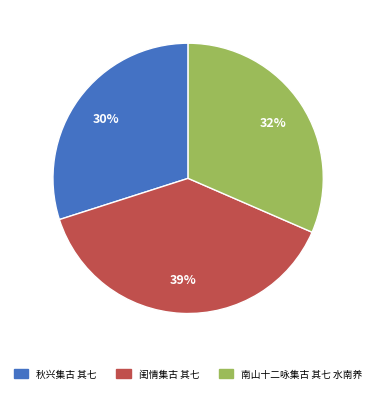

Do 秋兴集古 其七 and 南山十二咏集古 其七 水南养 together represent more than half of the pie?

Yes